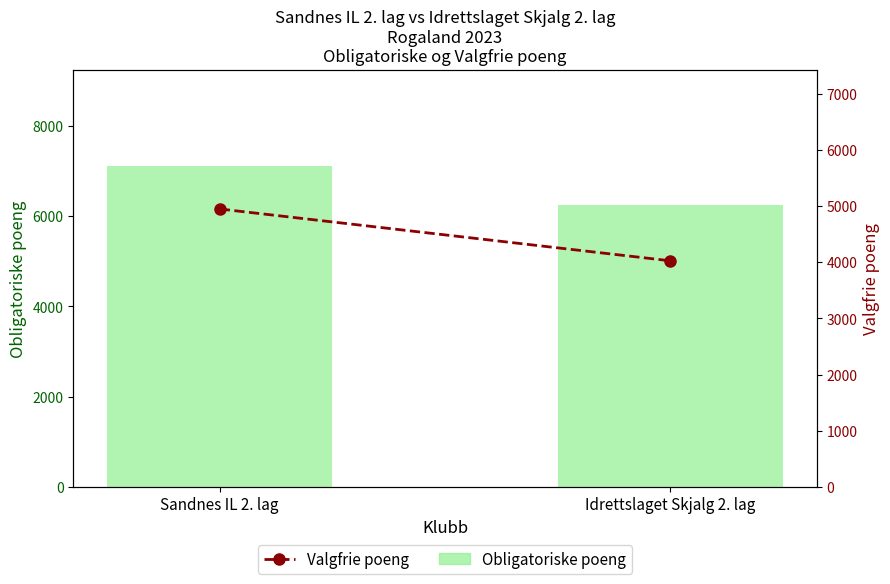

At which category does the chart reach its minimum across all series?

Idrettslaget Skjalg 2. lag